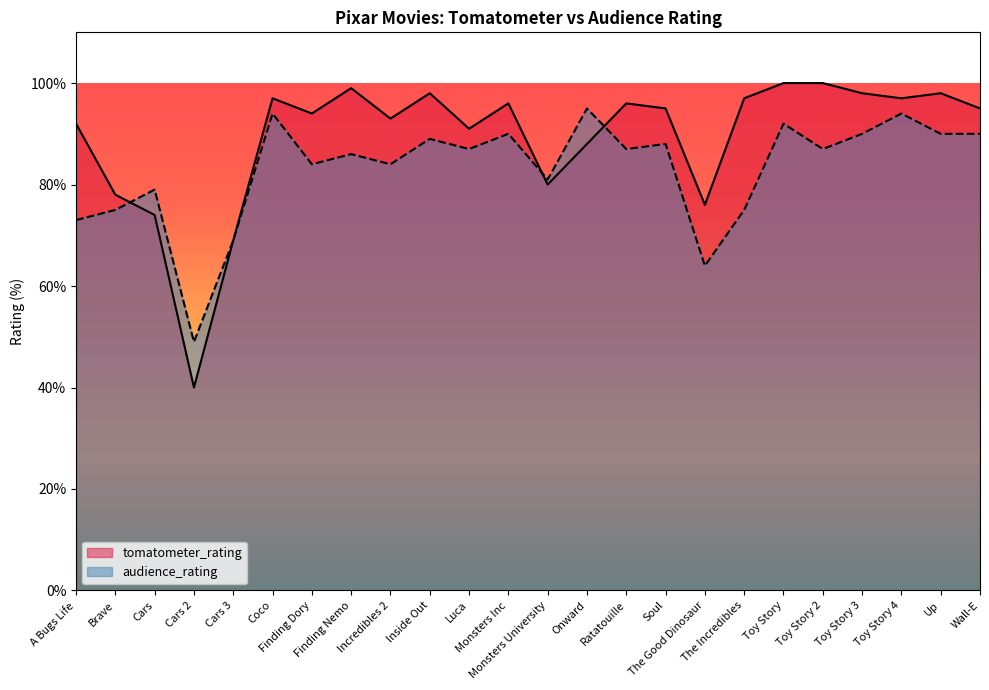

What is the label of the 19th point from the left?

Toy Story